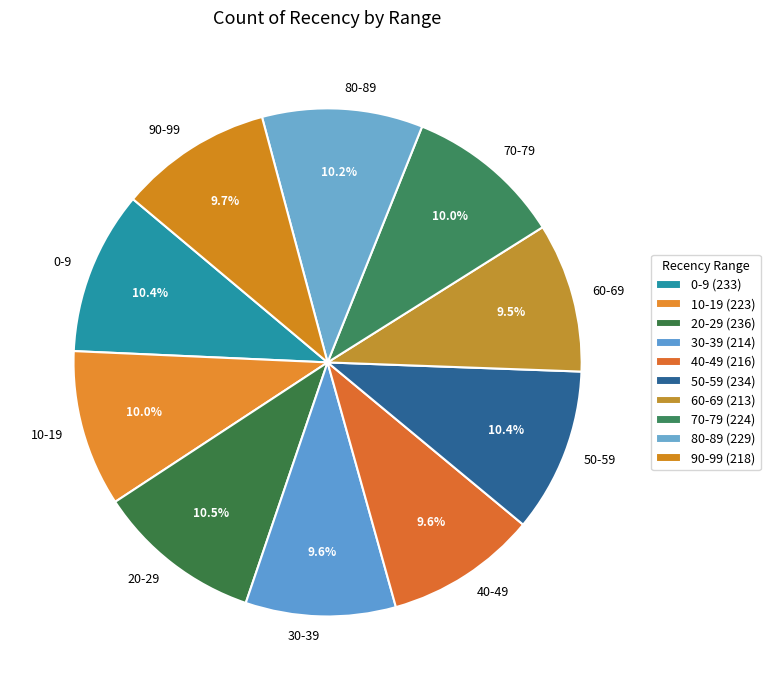

Is there any slice that represents more than half of the pie?

No